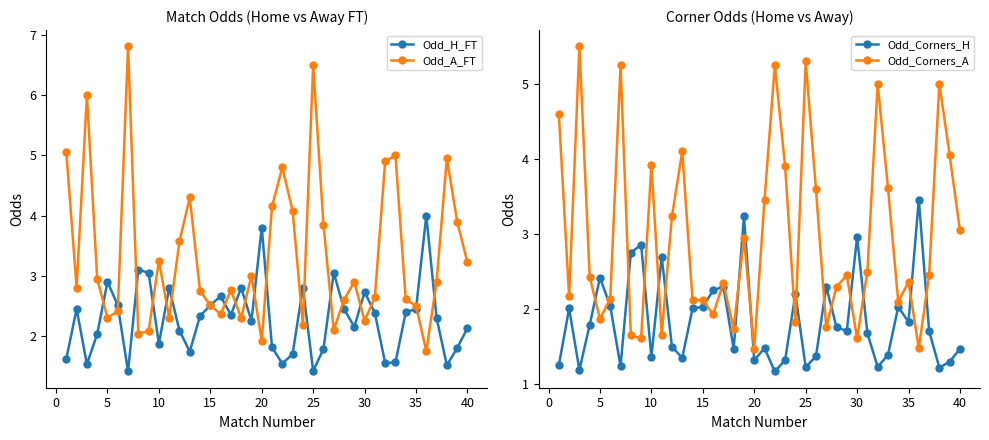

True or false: Odd_Corners_A and Odd_A_FT cross at least once.

True